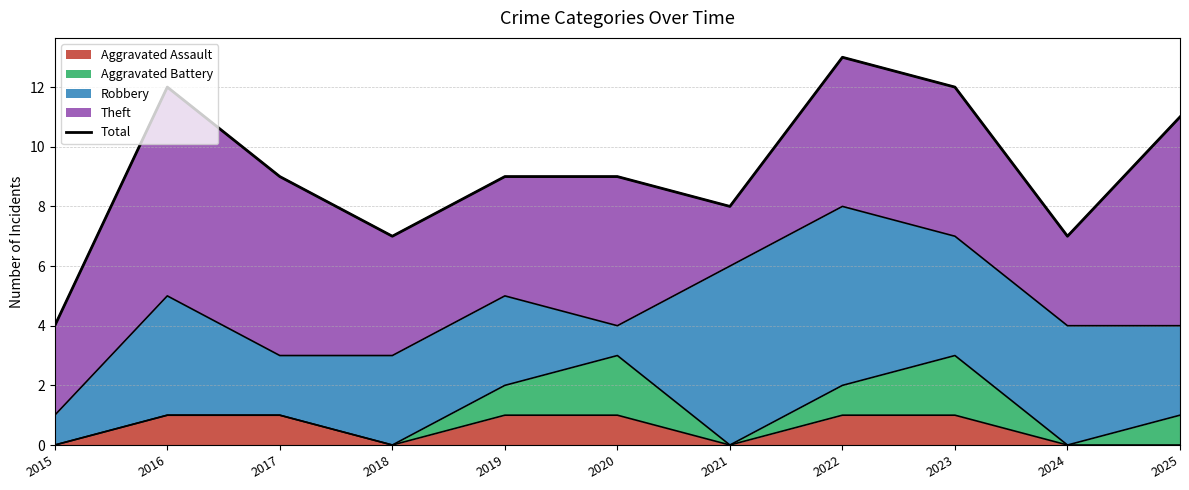

Rank the categories by value from lowest to highest.

2015, 2018, 2024, 2021, 2017, 2019, 2020, 2025, 2016, 2023, 2022